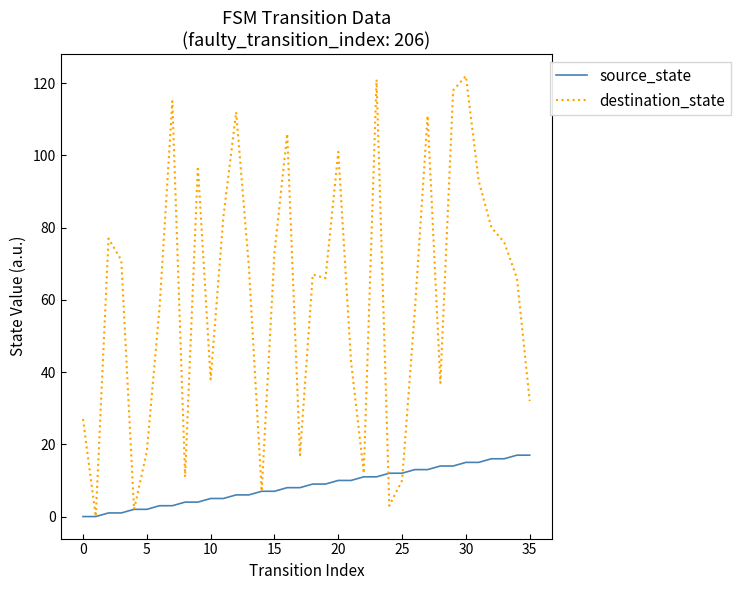

List the series in order of their peak value, highest first.

destination_state, source_state